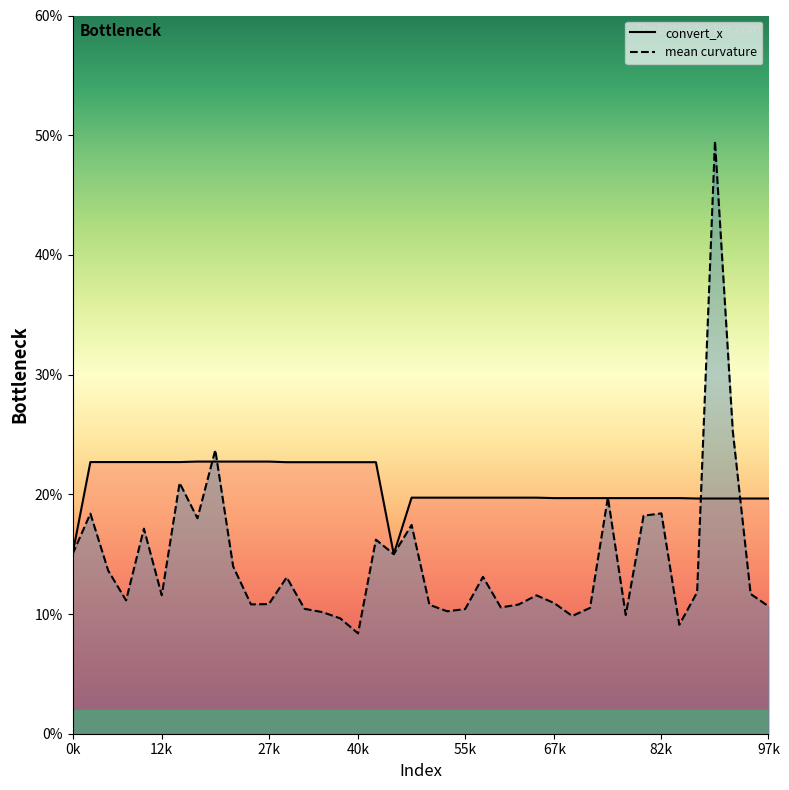

What is the difference between the second highest and second lowest values in the mean curvature series?

0.2